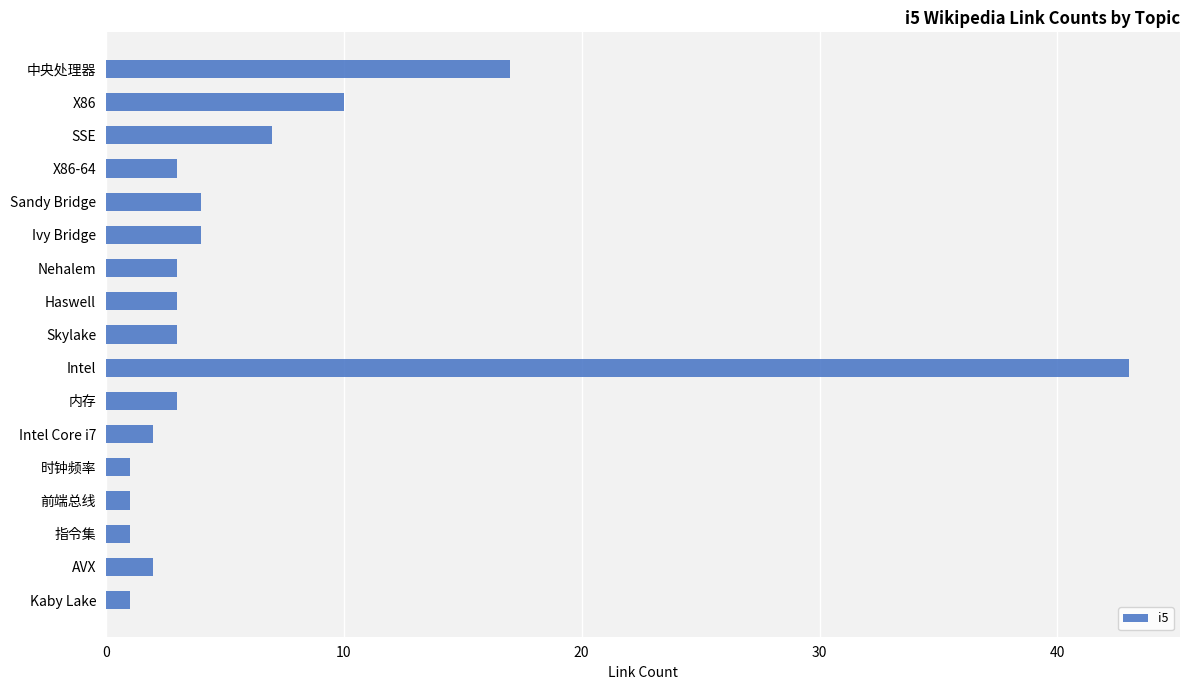

What is the change in value from 中央处理器 to AVX?

-15